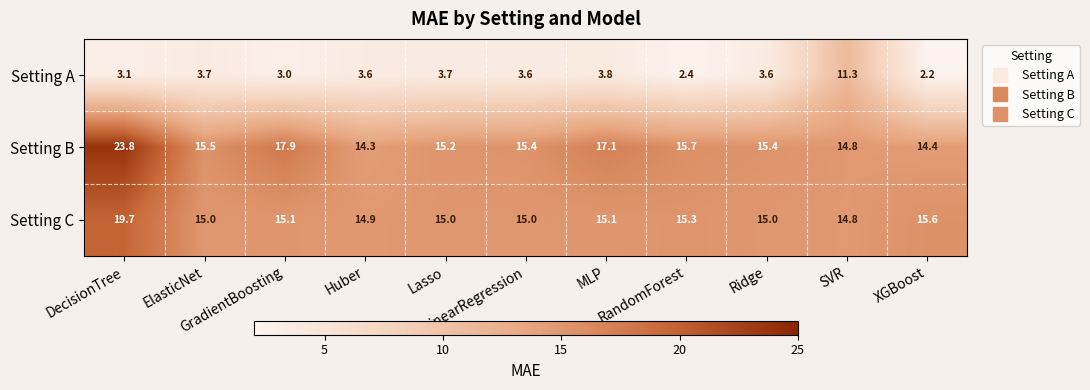

Which label corresponds to the largest value in the chart?

DecisionTree